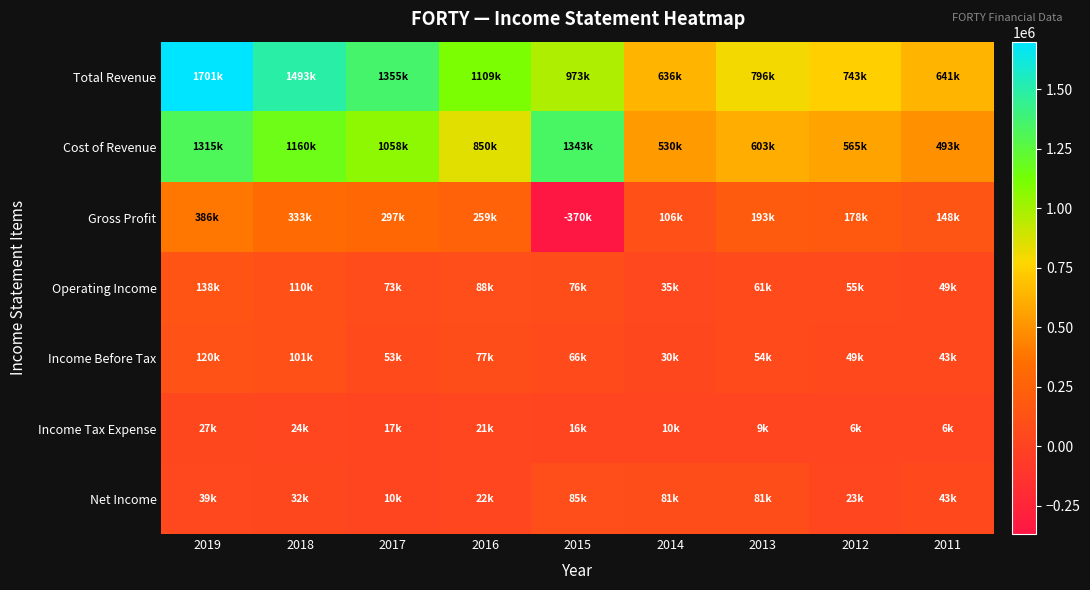

Rank the series by their maximum value, from highest to lowest.

Total Revenue, Cost of Revenue, Gross Profit, Operating Income, Income Before Tax, Net Income, Income Tax Expense